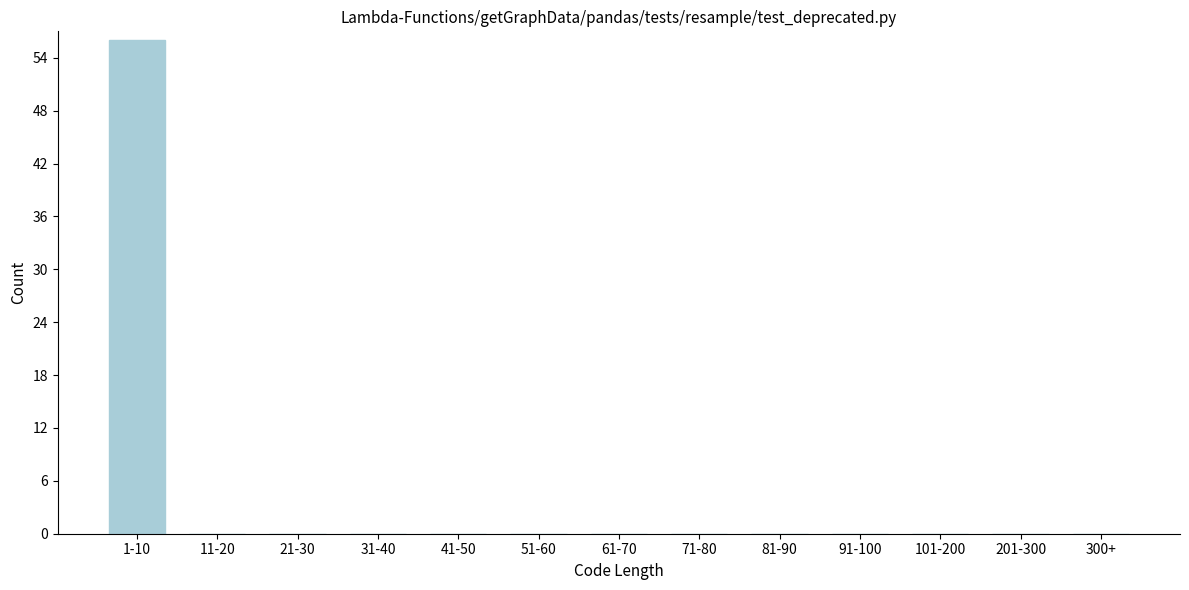

Reading right to left, extract all data points from this chart.

300+=0	201-300=0	101-200=0	91-100=0	81-90=0	71-80=0	61-70=0	51-60=0	41-50=0	31-40=0	21-30=0	11-20=0	1-10=56